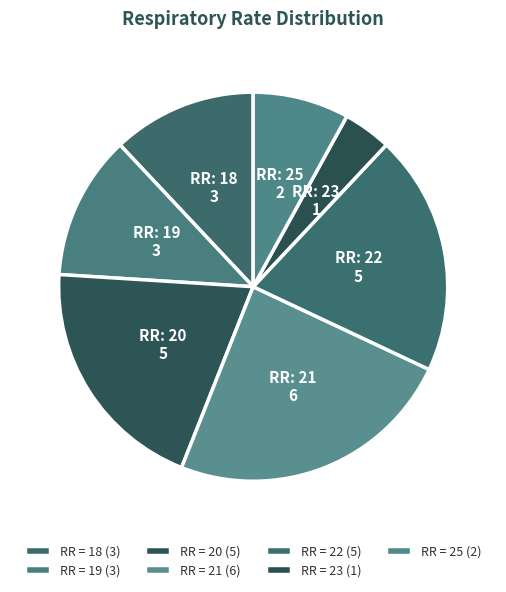

How many slices are in this pie chart?

7